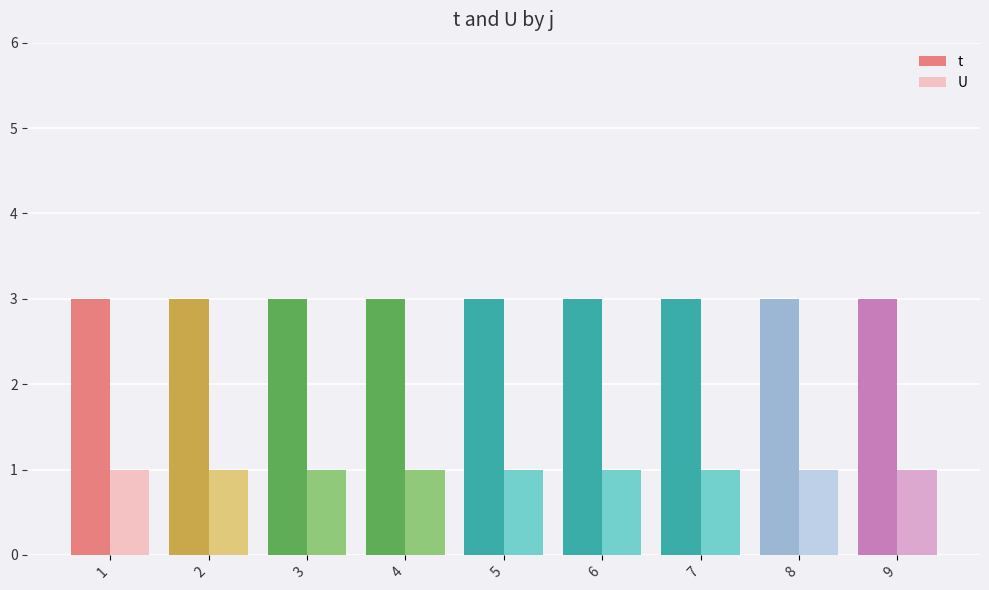

What is the average value of the U series?

1